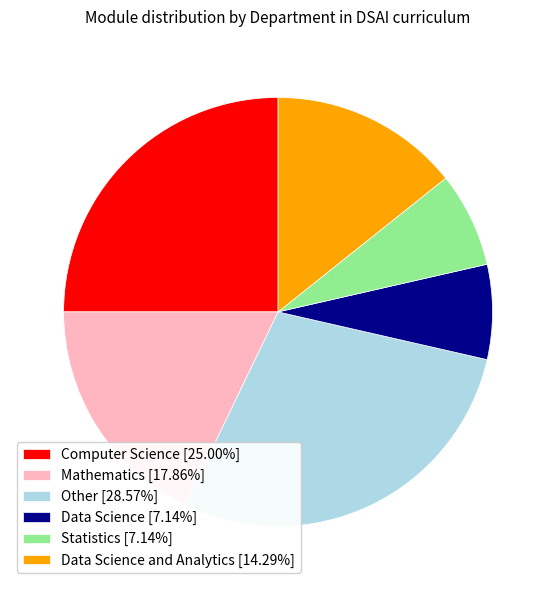

How many segments does this pie chart have?

6